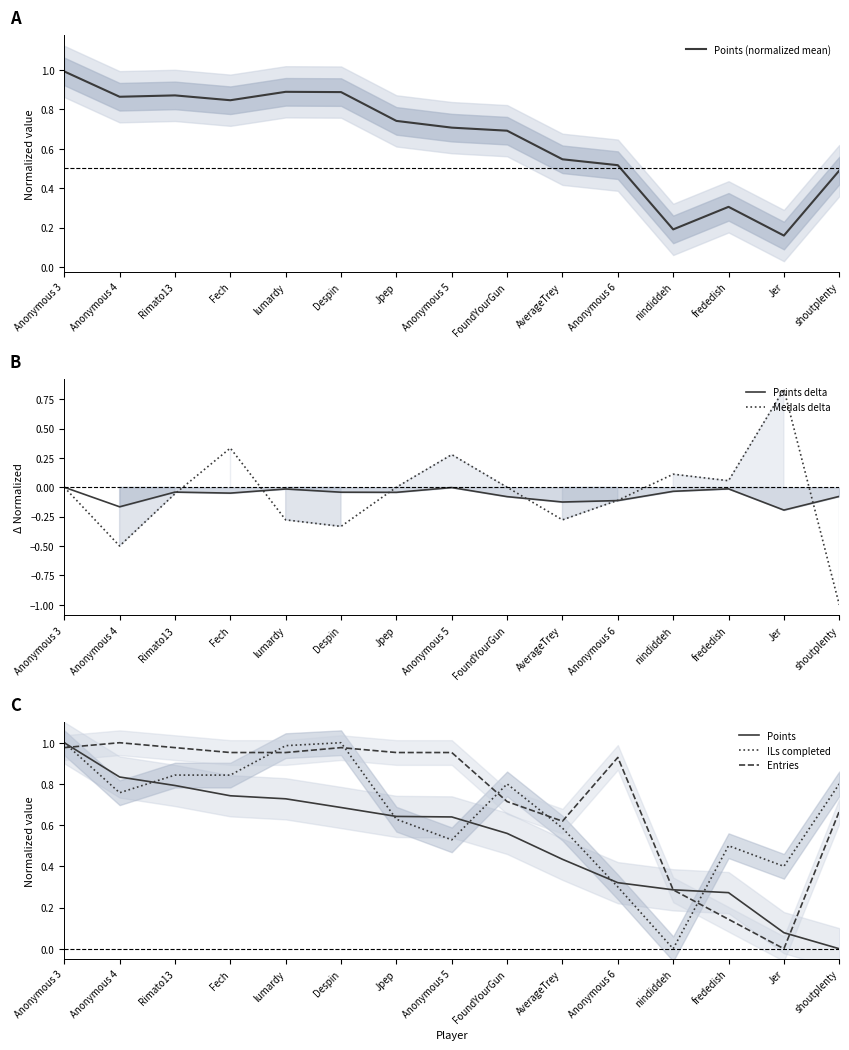

What is the difference between the maximum and minimum values in the Points series?

1.0